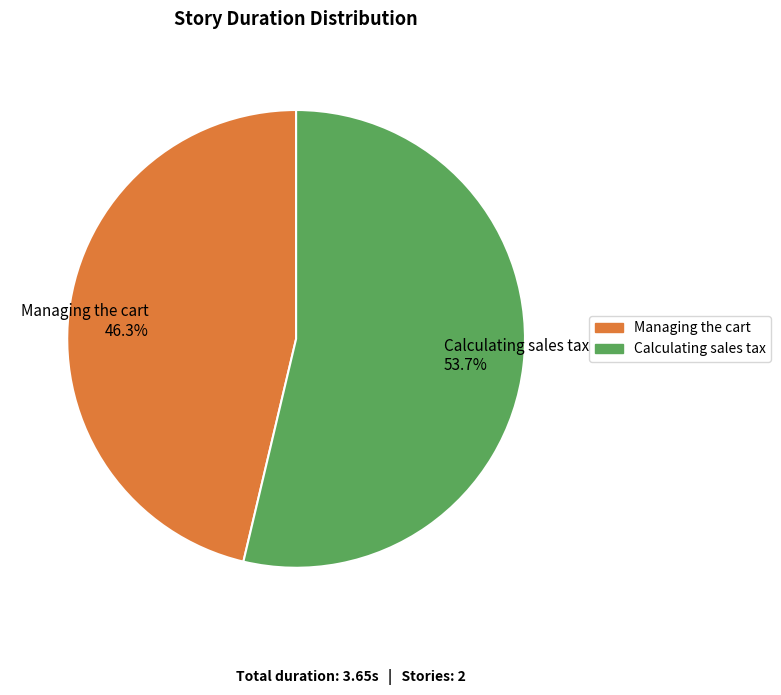

What portion of the pie excludes Managing the cart?

53.7%